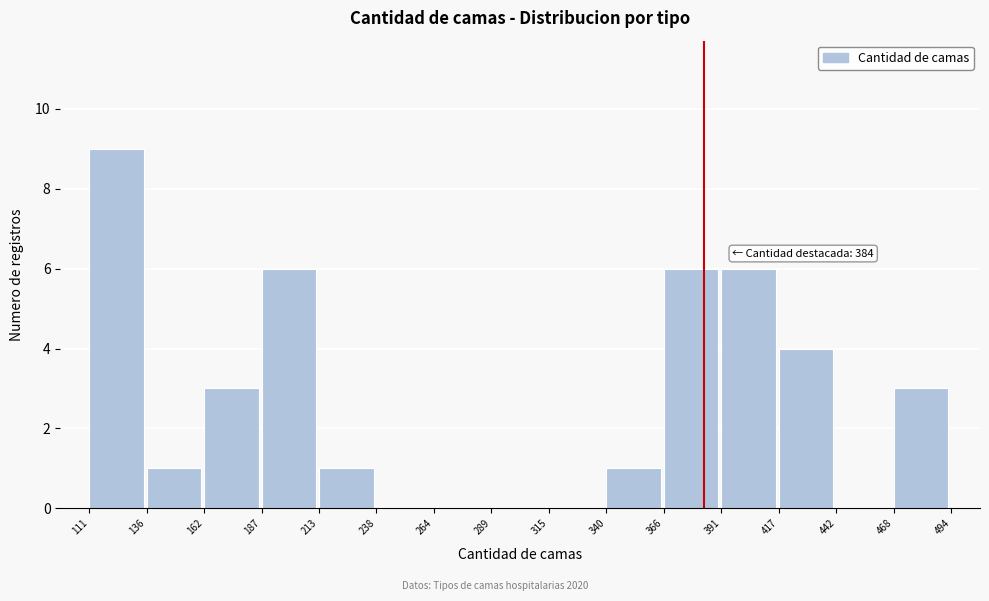

Which range on the x-axis has the tallest bar?

111 to 136